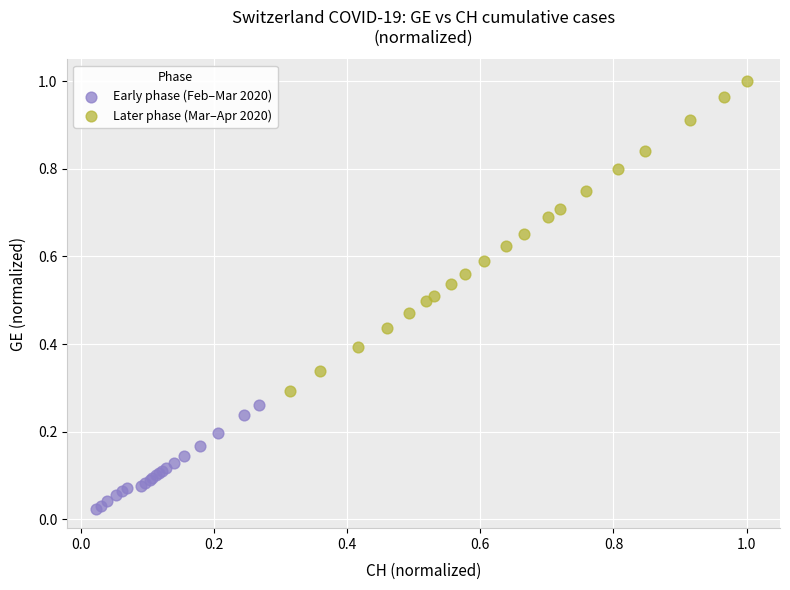

Which series has the widest spread of Y values?

Later phase (Mar–Apr 2020)